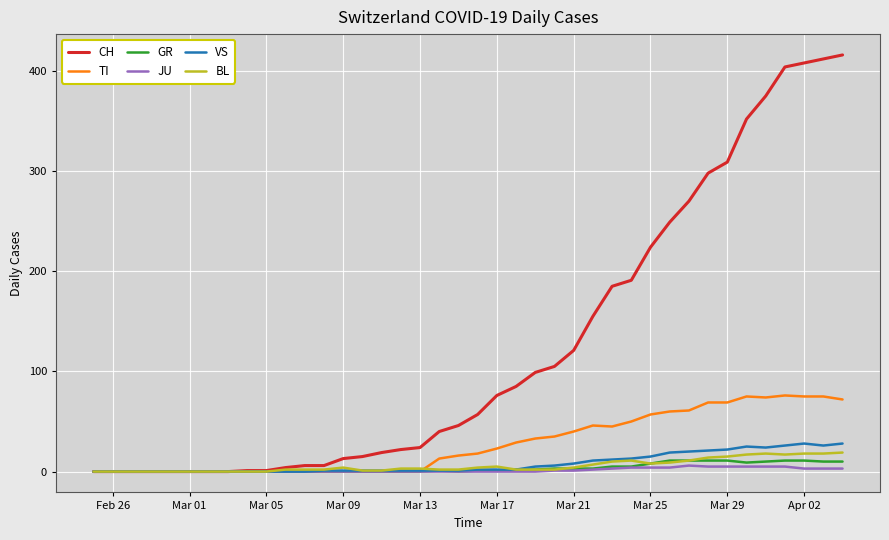

Which series has the largest total across all categories?

CH